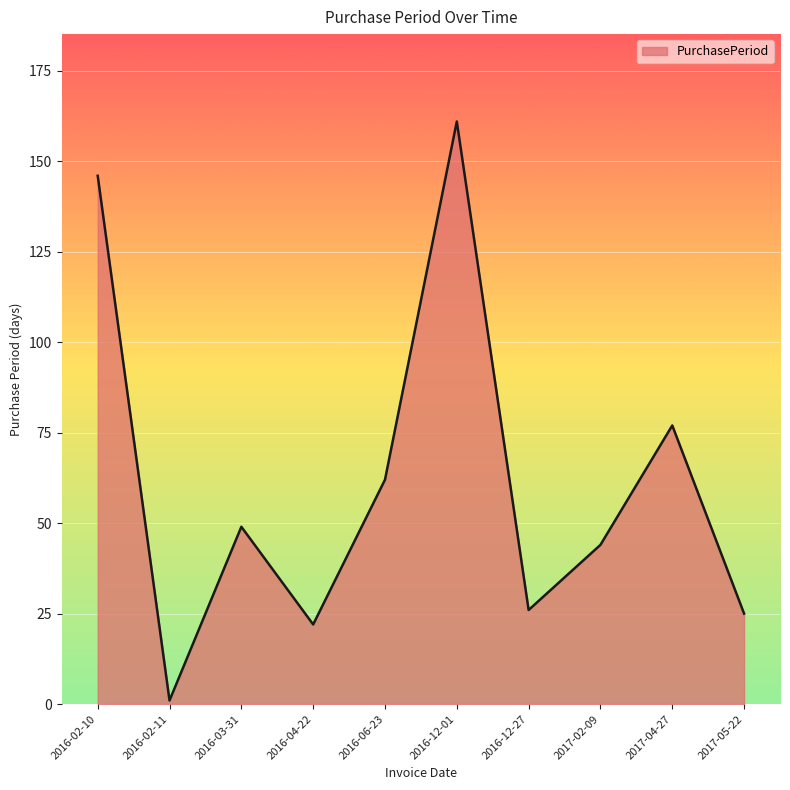

Reading right to left, extract all data points from this chart.

2017-05-22=25	2017-04-27=77	2017-02-09=44	2016-12-27=26	2016-12-01=161	2016-06-23=62	2016-04-22=22	2016-03-31=49	2016-02-11=1	2016-02-10=146